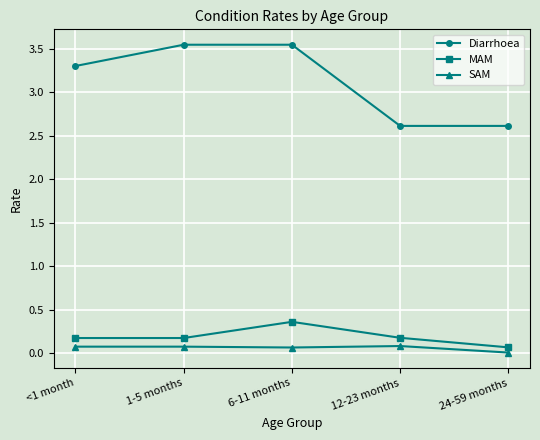

Count the Diarrhoea values in the range 2 to 3.

2